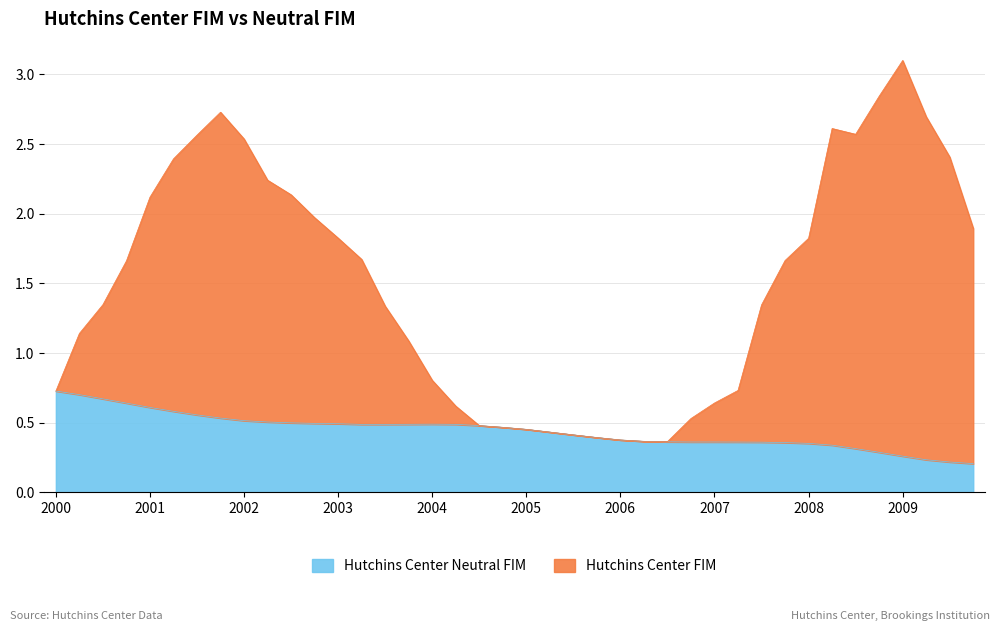

Which series has the largest total across all categories?

Hutchins Center FIM